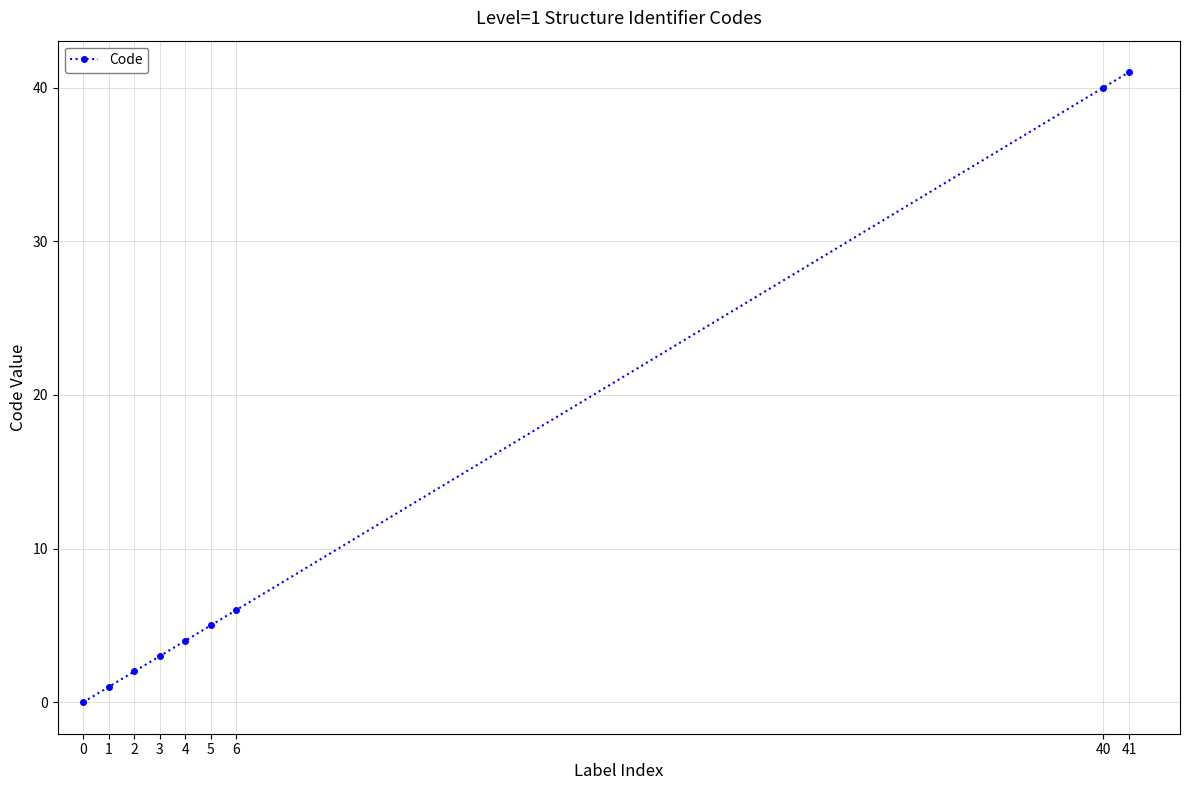

What is the change in value from 5 to 6?

+1